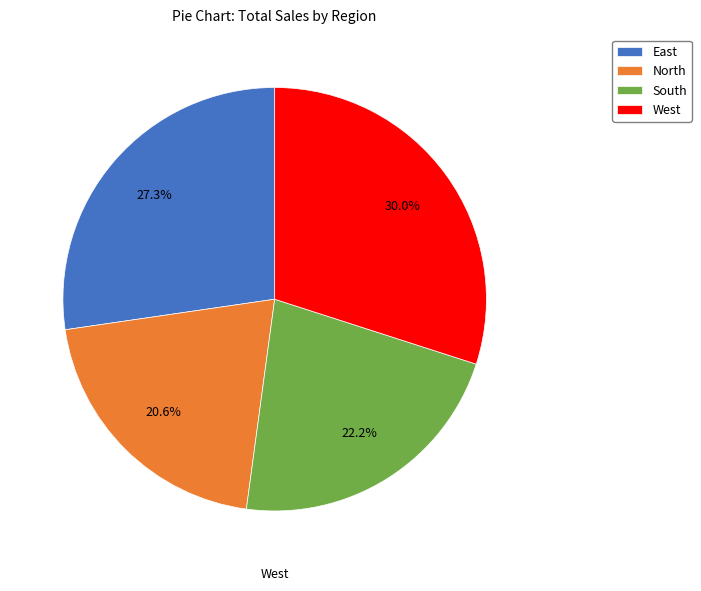

True or false: South accounts for 9% of the total.

False